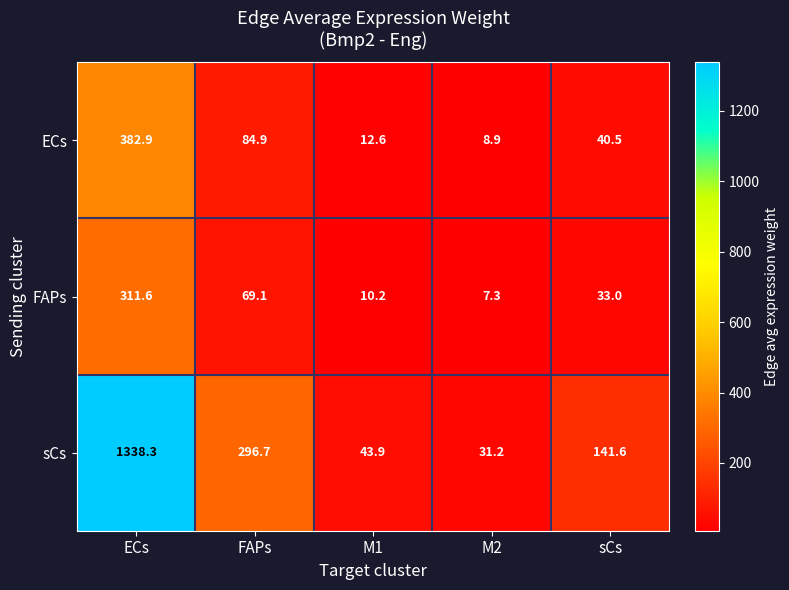

Where does the FAPs series first go above 33?

ECs